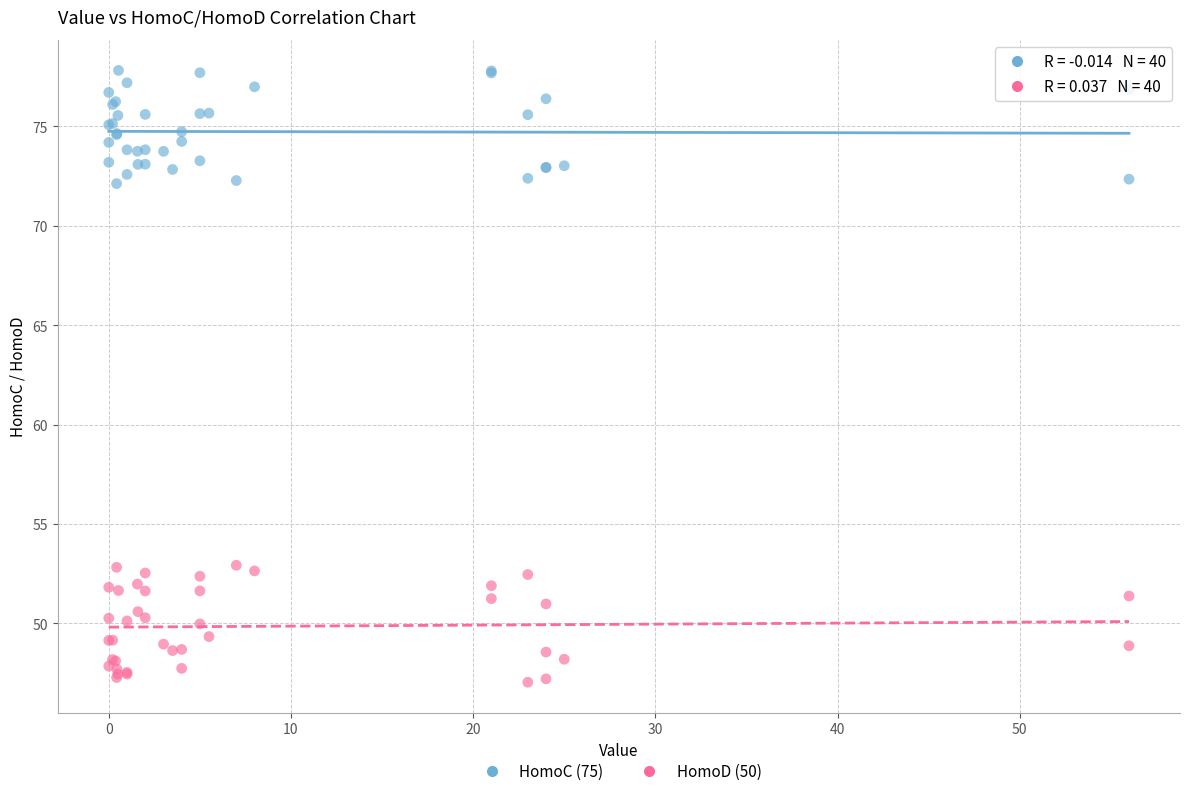

Which series reaches the minimum Y coordinate?

HomoD (50)